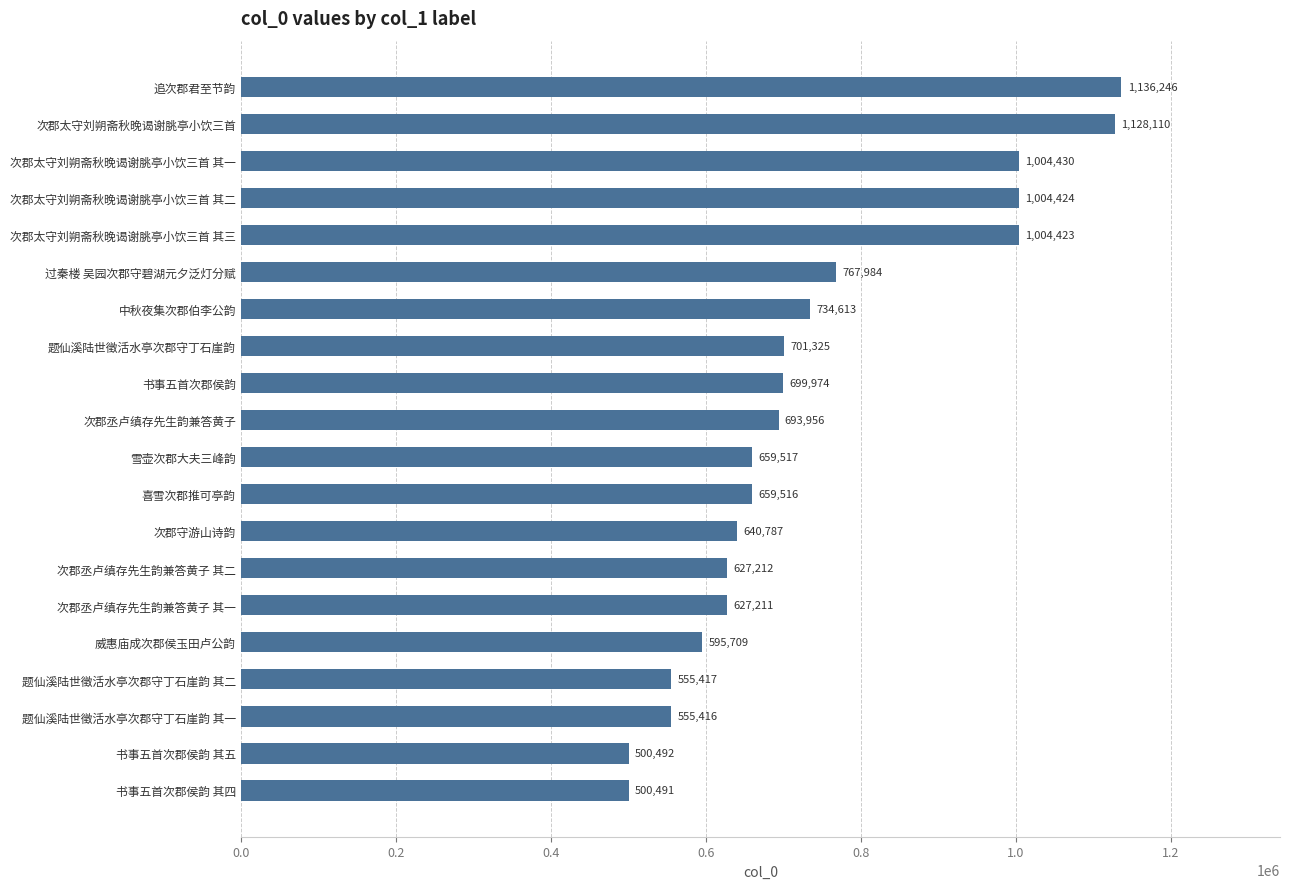

True or false: the data shows 353058 at 雪壶次郡大夫三峰韵.

False